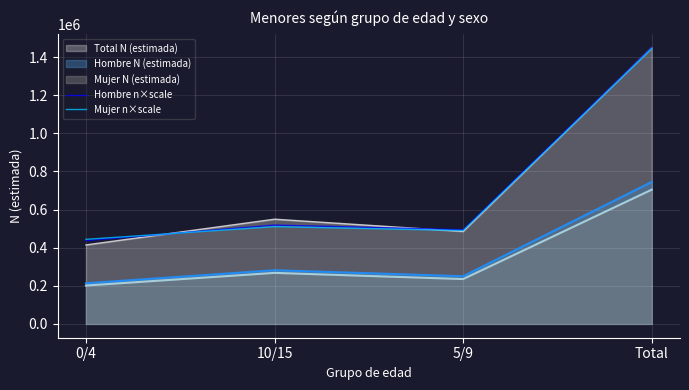

What is the sum of the Hombre n×scale values at 5/9 and 10/15?

1012409.4